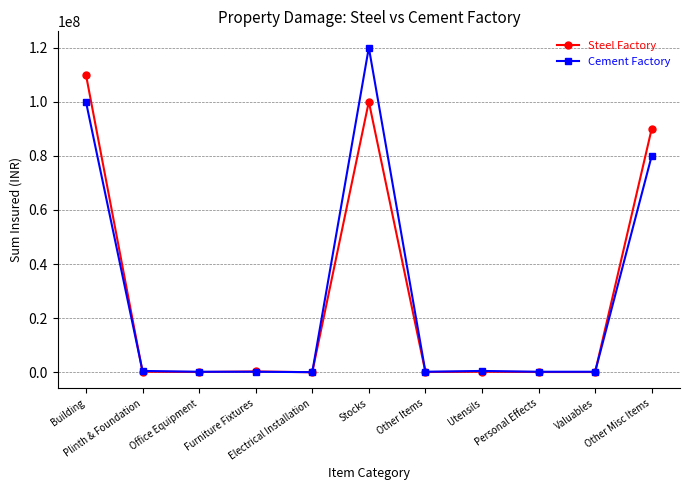

How many values in the Cement Factory series are below 200000?

1